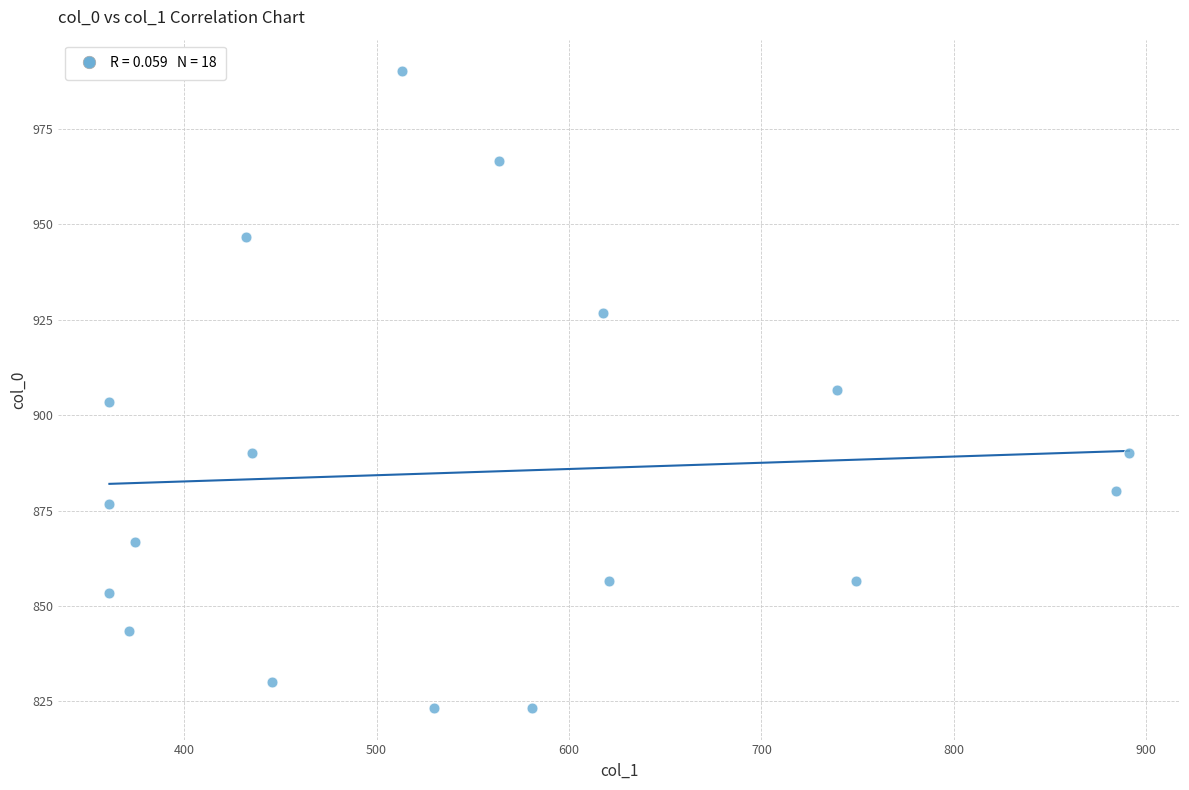

What is the range of Y values (max minus min)?

166.7